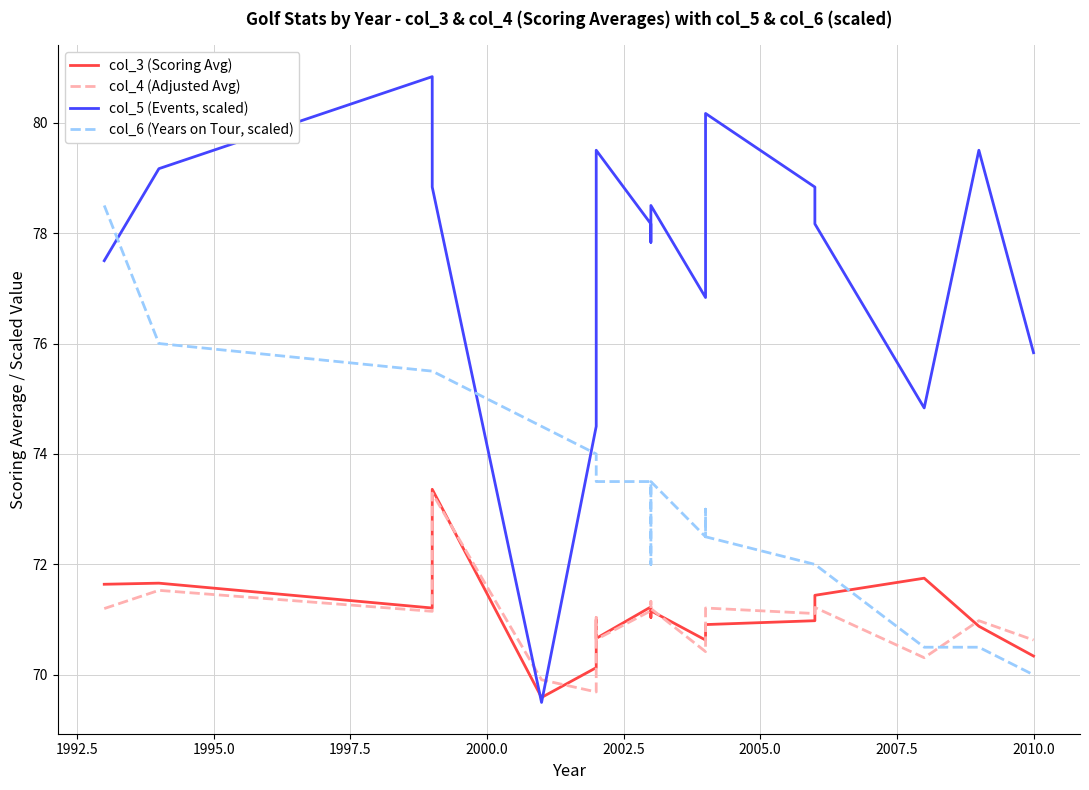

How many data points in col_6 (Years on Tour, scaled) are above 73?

10